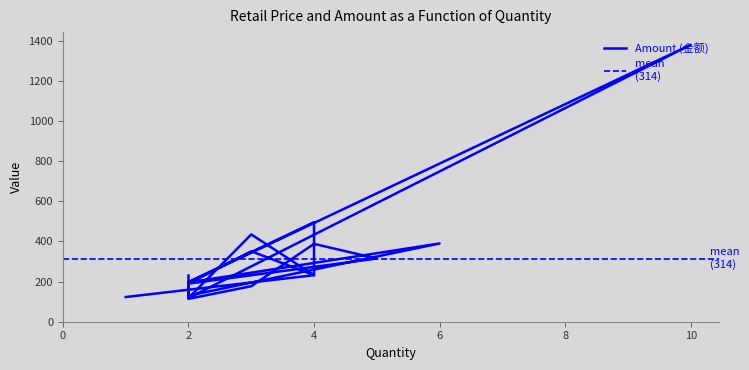

What is the ratio of the value at 2 to the value at 4?

0.5